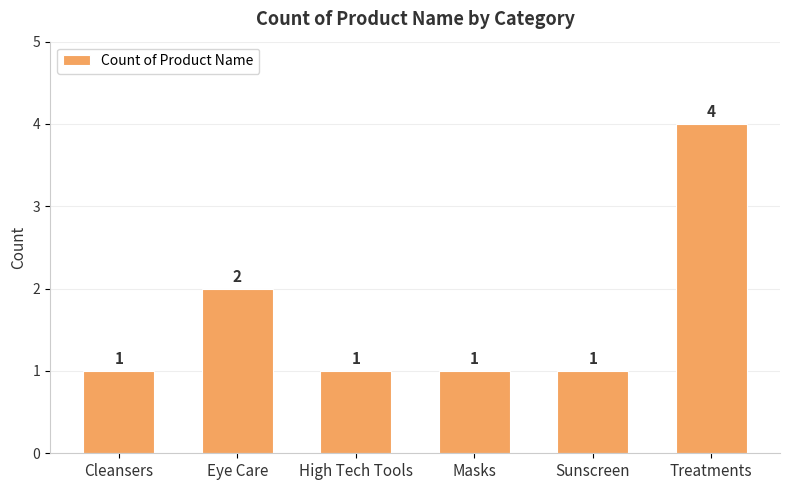

Count the number of categories in the chart.

6